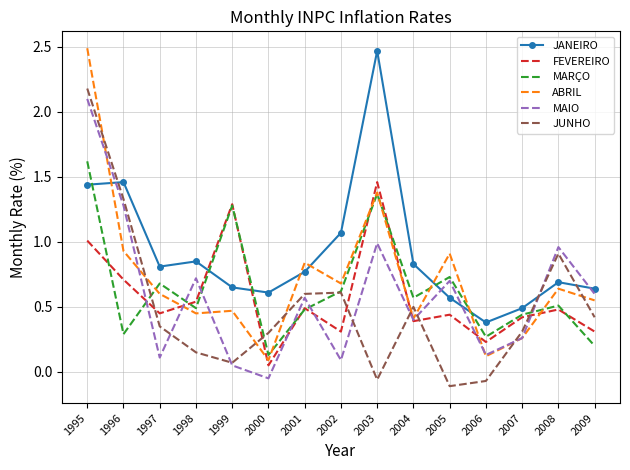

Where do JUNHO and MAIO first cross each other?

1997 and 1998